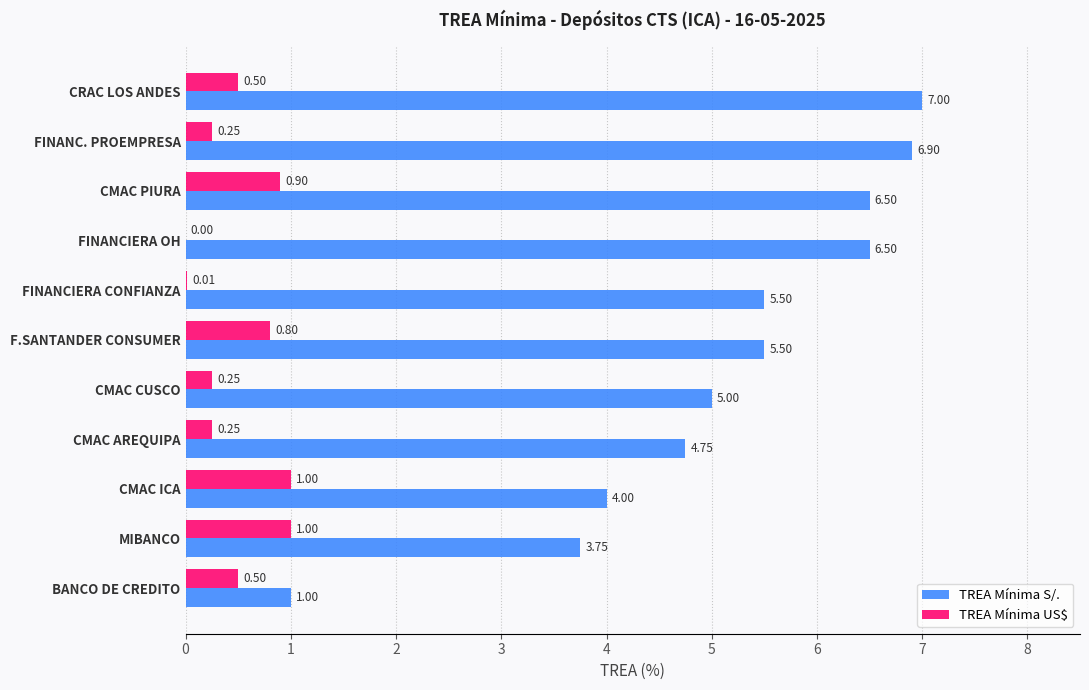

At which category does the chart reach its peak across all series?

CRAC LOS ANDES